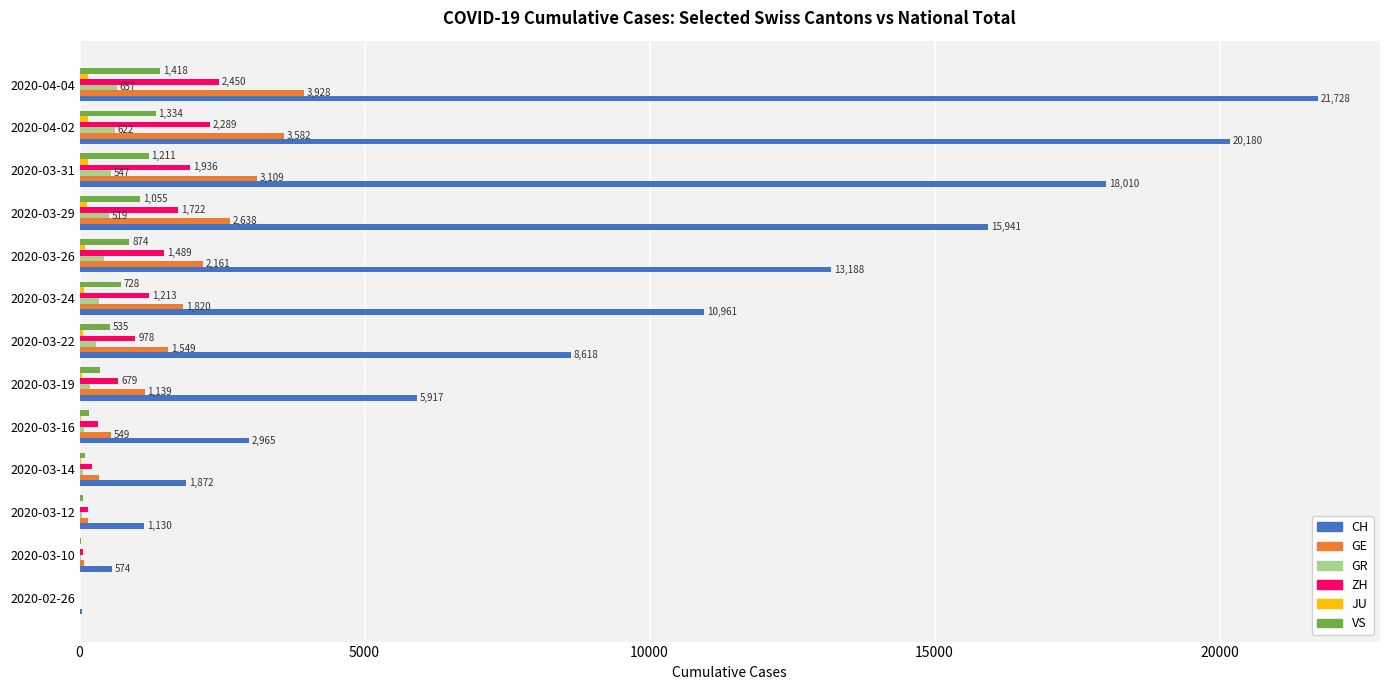

What is the average value of the VS series?

604